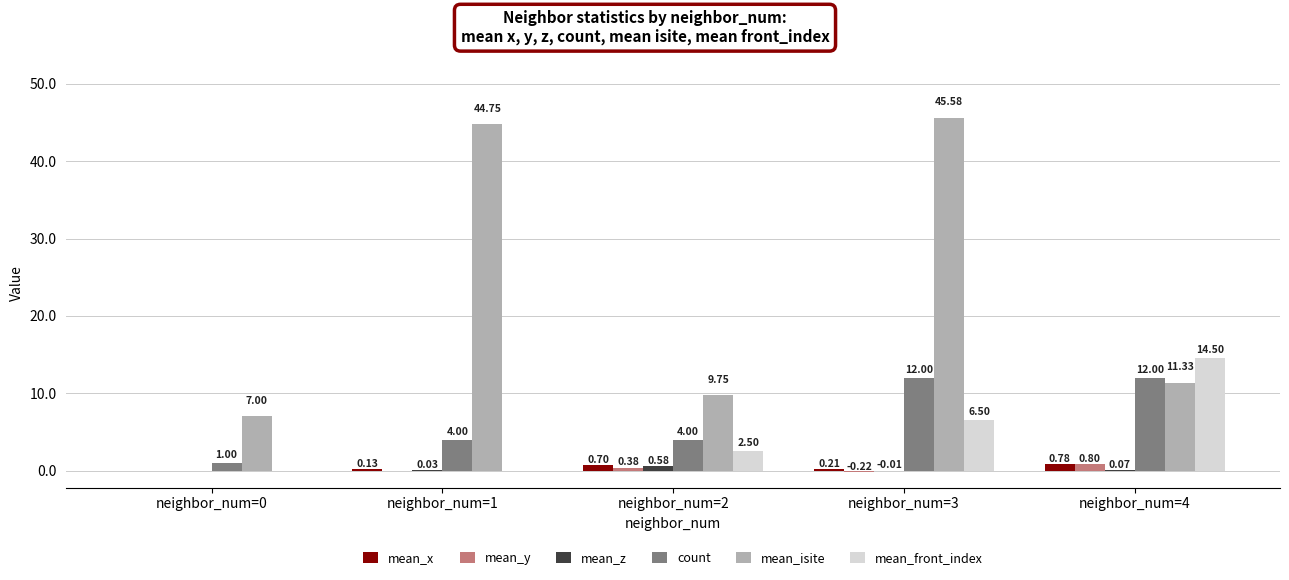

Count the number of data series in this chart.

6